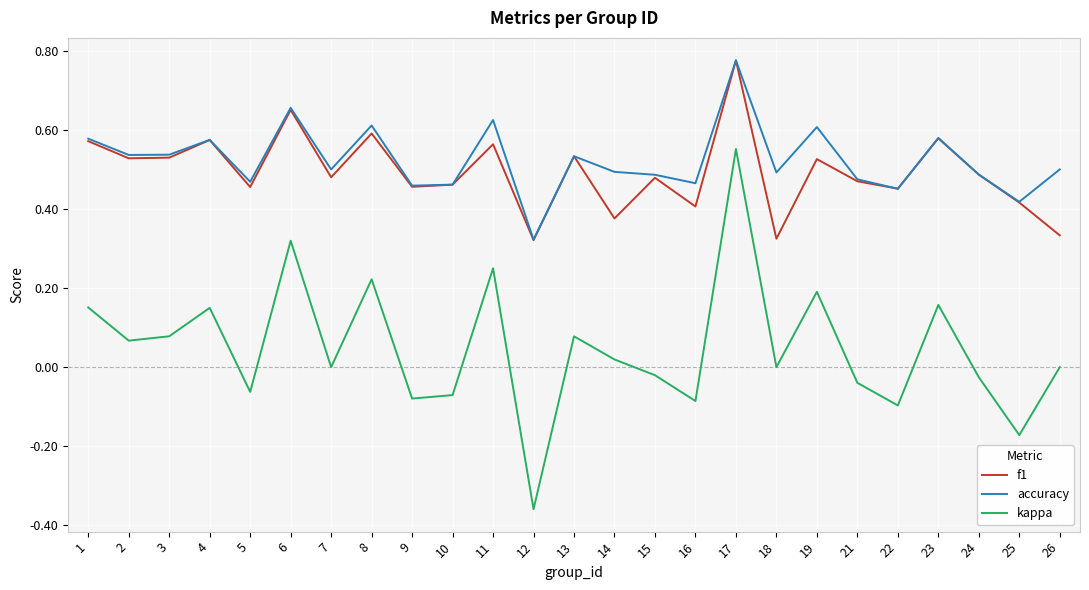

Which category has the highest value across all series?

17